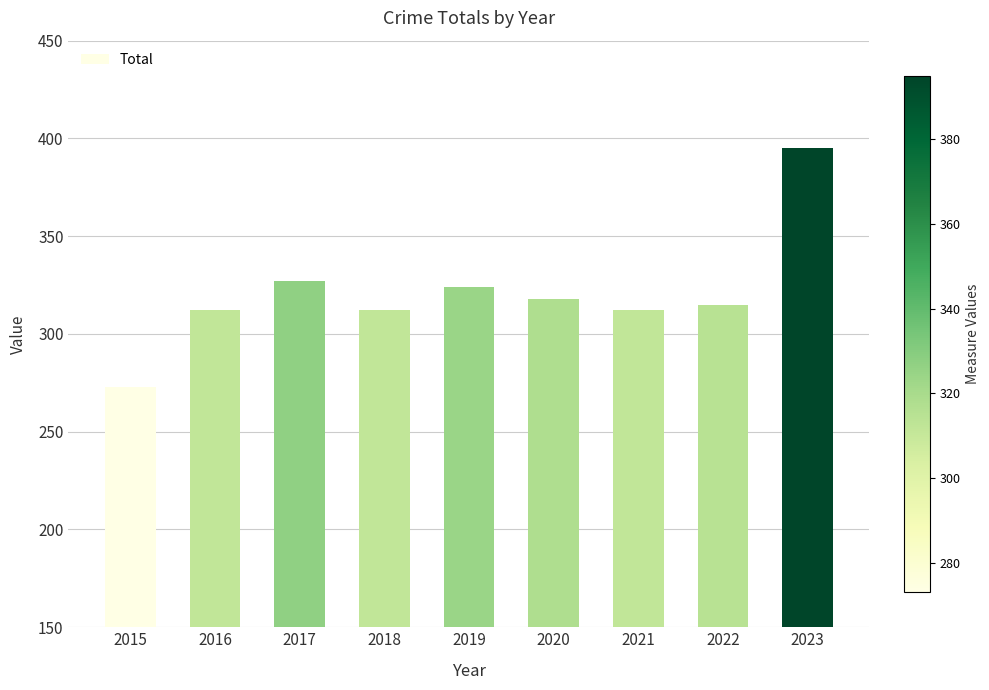

Are the bars grouped side by side (vs. stacked)?

No